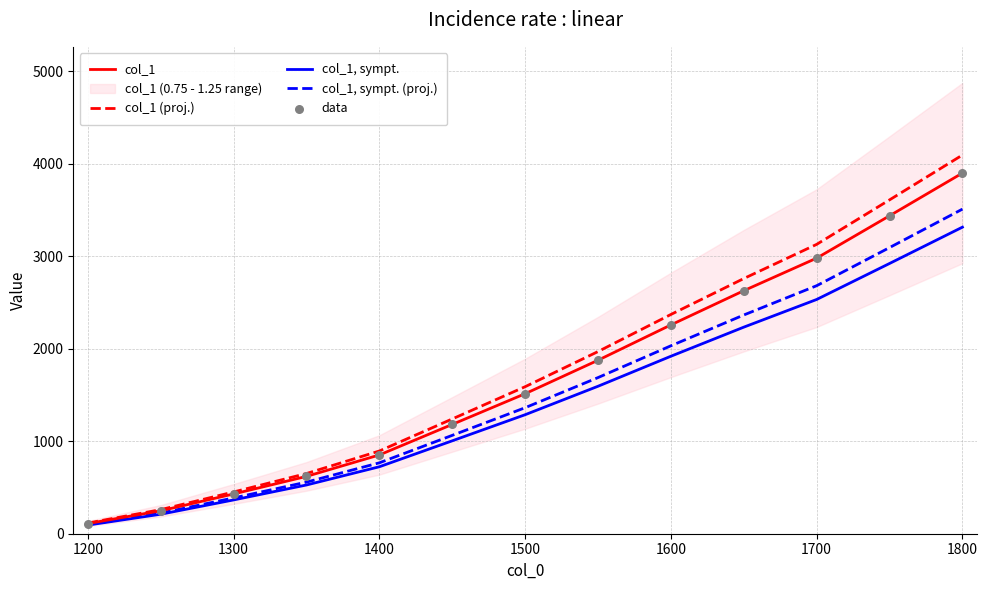

Which series has the largest Y range (max minus min)?

col_1 (proj.)